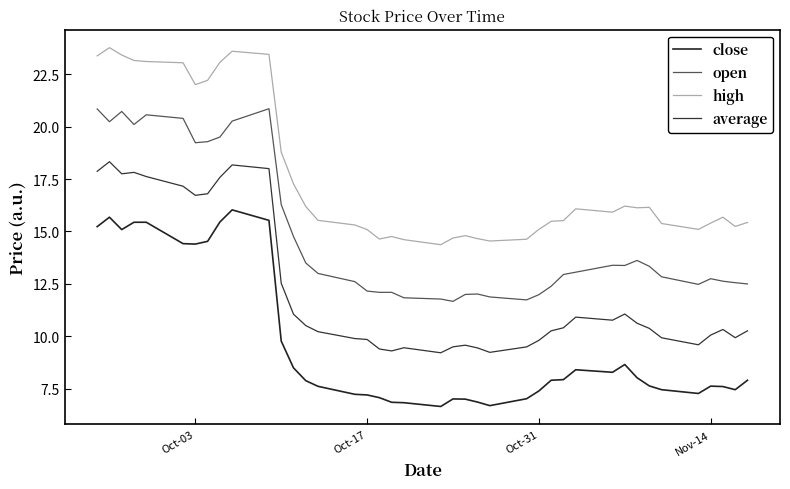

What is the maximum value for average?

18.3